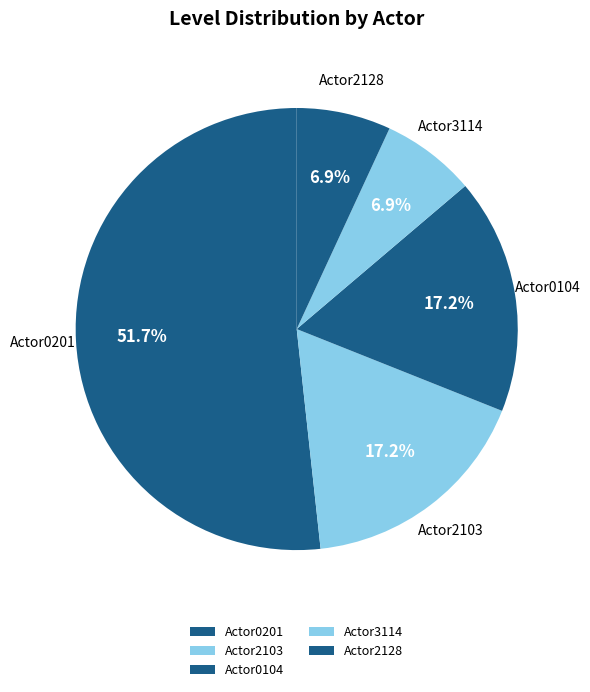

Approximately how many times larger is the value at Actor0104 compared to Actor3114?

2.5